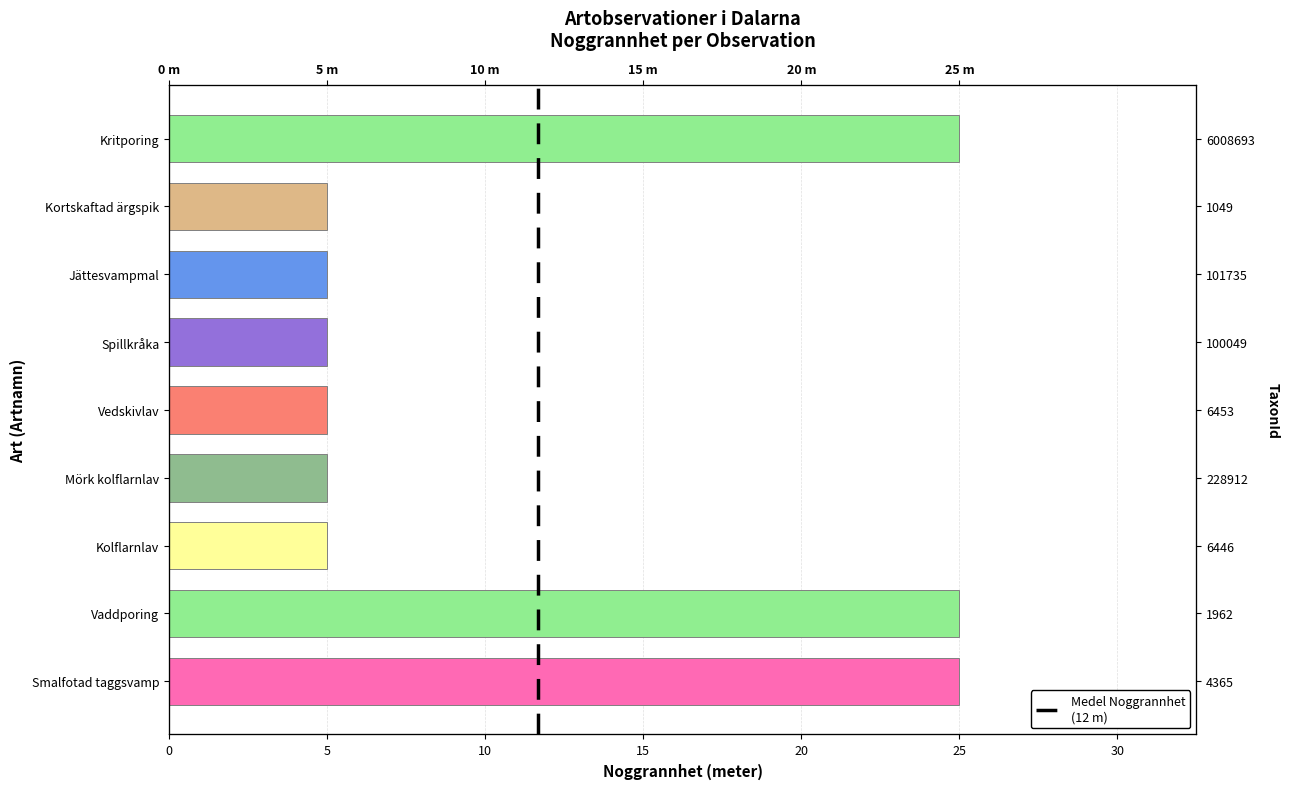

Is it true that the value at Kortskaftad ärgspik is 7?

False